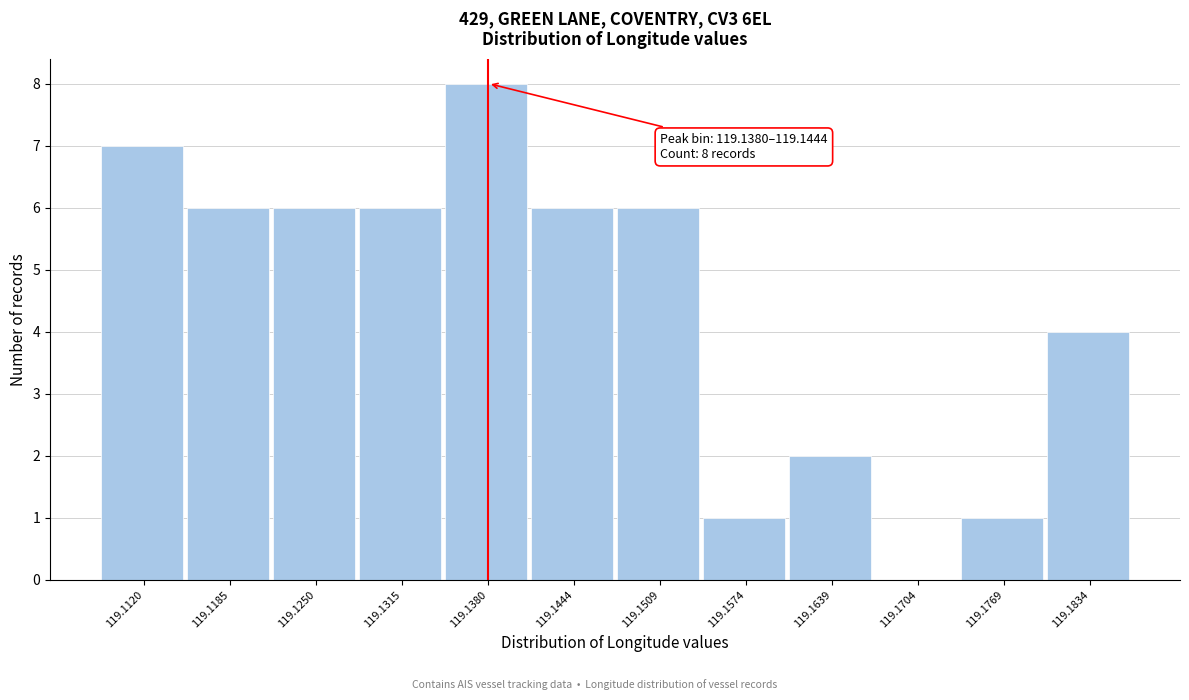

Reading right to left, what are all the values shown in this chart?

119.1834=4	119.1769=1	119.1704=0	119.1639=2	119.1574=1	119.1509=6	119.1444=6	119.1380=8	119.1315=6	119.1250=6	119.1185=6	119.1120=7